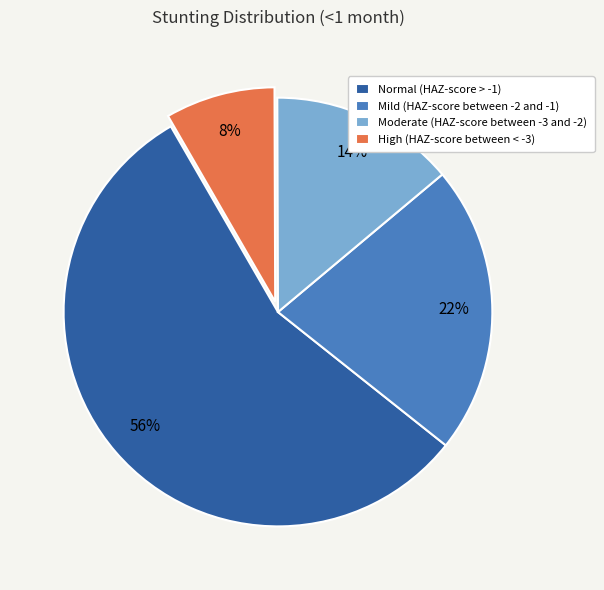

To the nearest percent, what is the average slice percentage?

25%